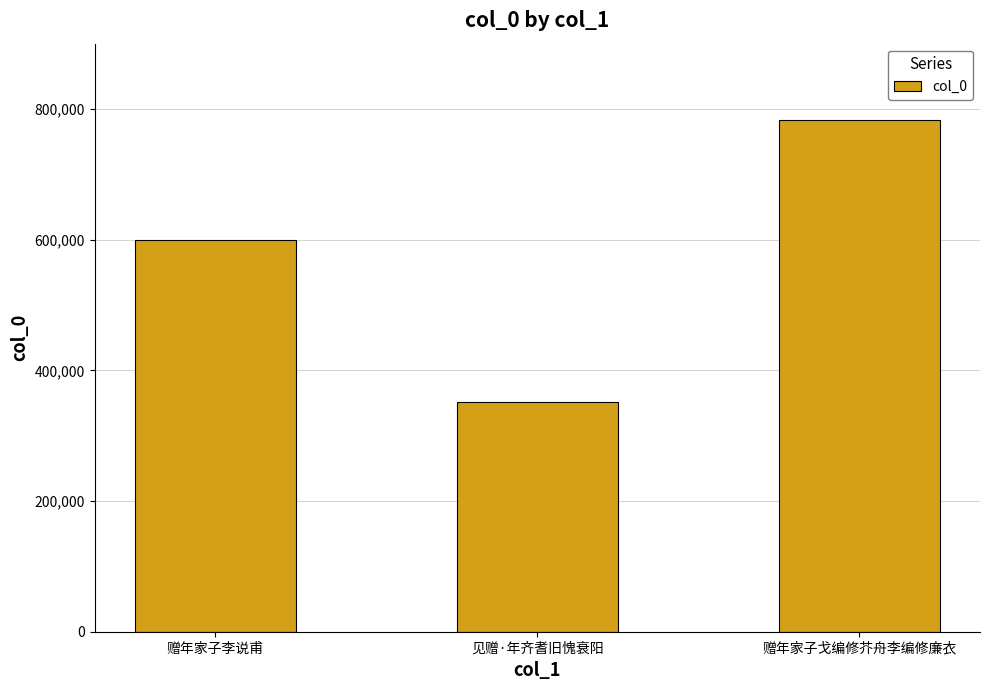

Which category has the lowest value across all series?

见赠·年齐耆旧愧衰阳